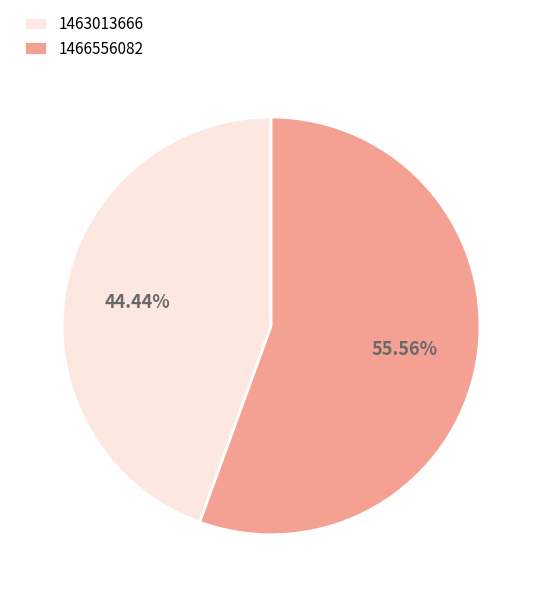

Rank the categories by value from lowest to highest.

1463013666, 1466556082